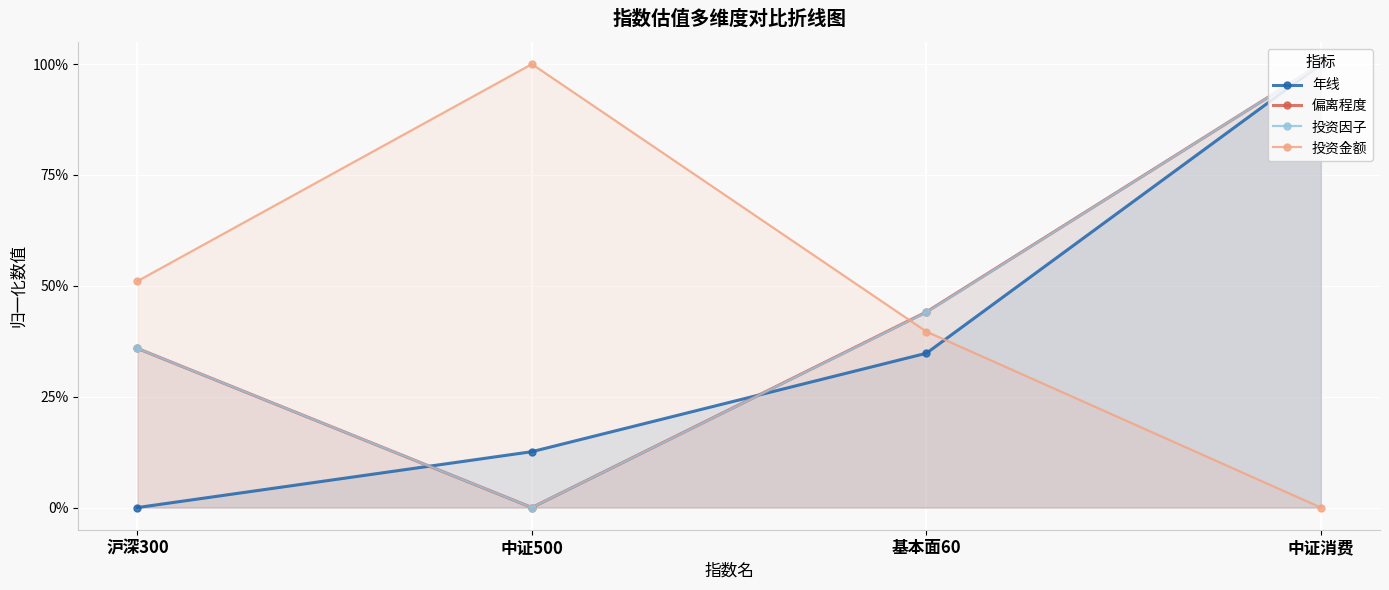

What is the sum of the 投资金额 values at 基本面60 and 中证500?

1.4